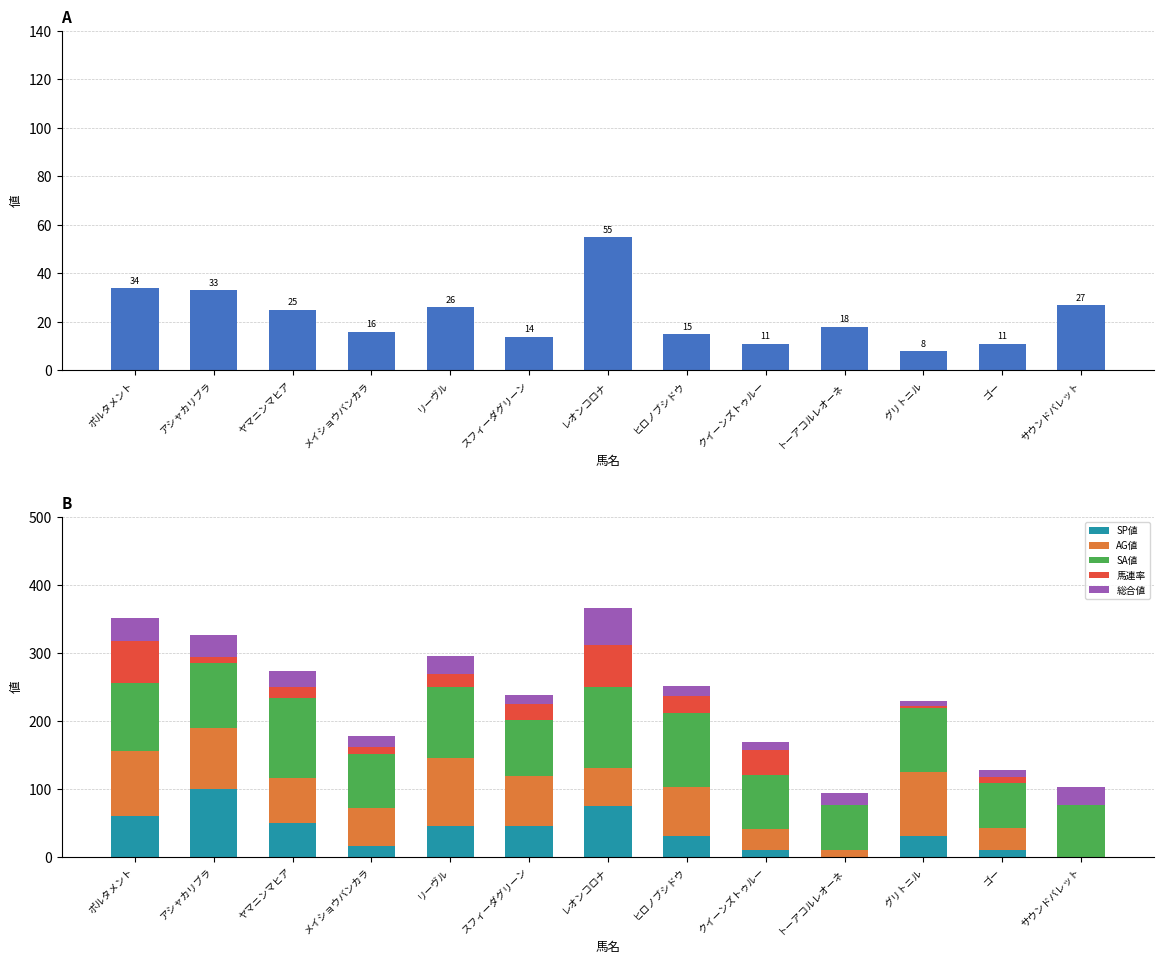

List the series in order of their peak value, lowest first.

総合値, 馬連率, SP値, AG値, SA値